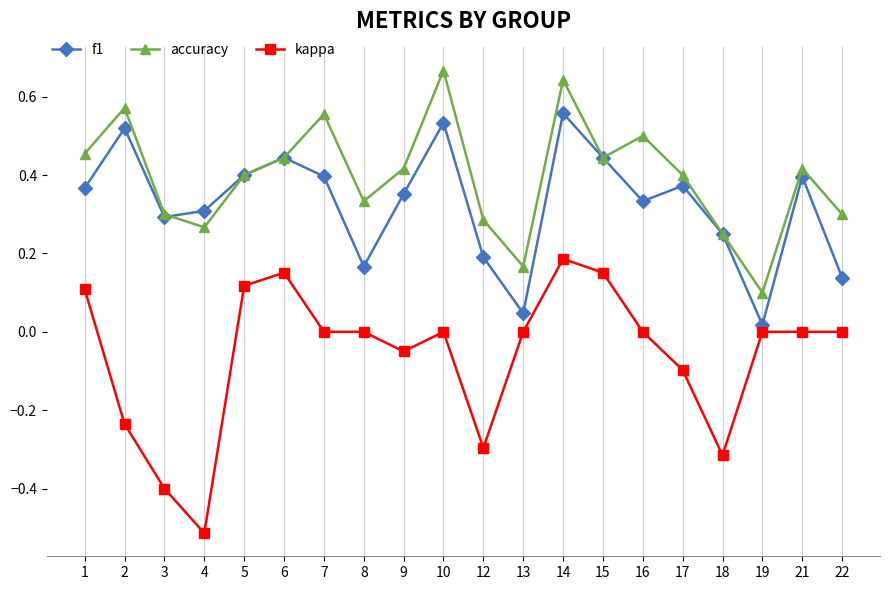

In f1, how many points are lower than both neighbors (excluding endpoints)?

5